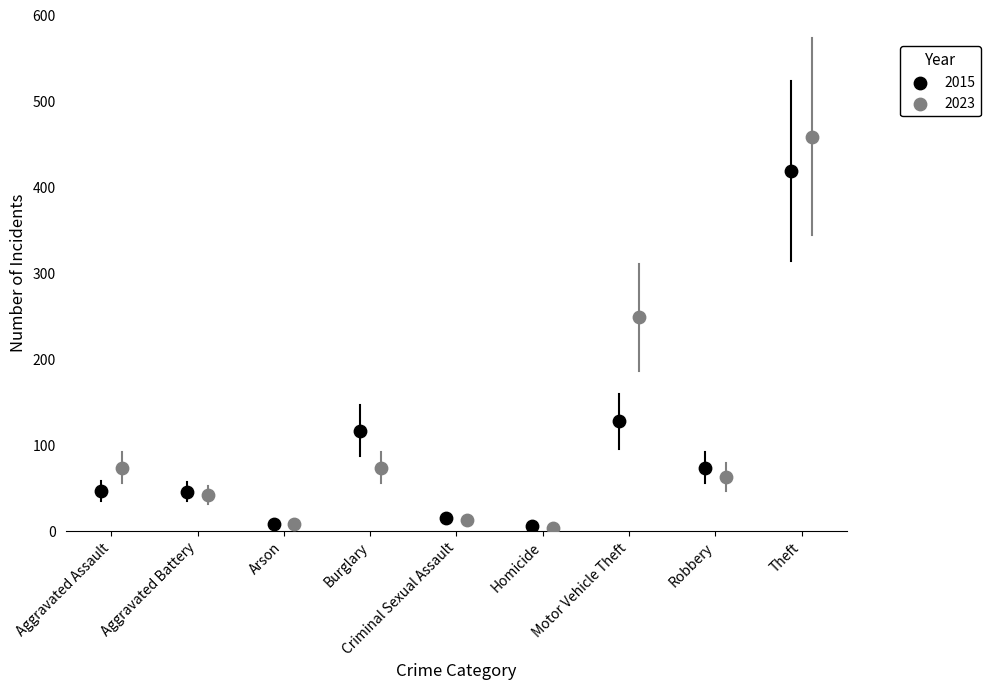

Which series has the widest spread of Y values?

2023